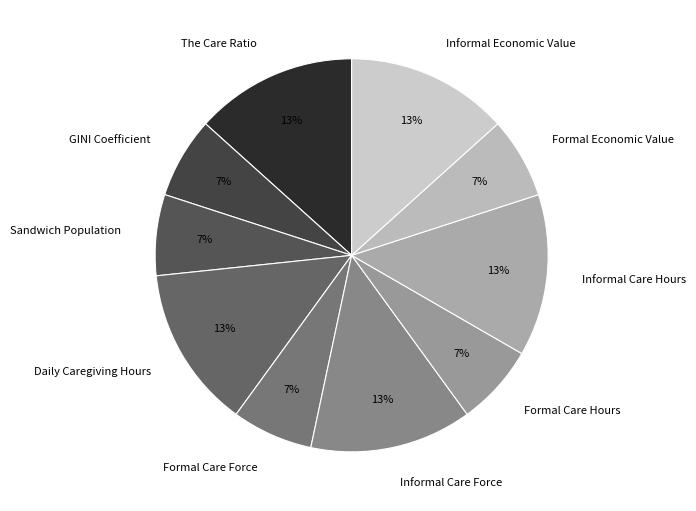

To the nearest percent, what is the average slice percentage?

10%